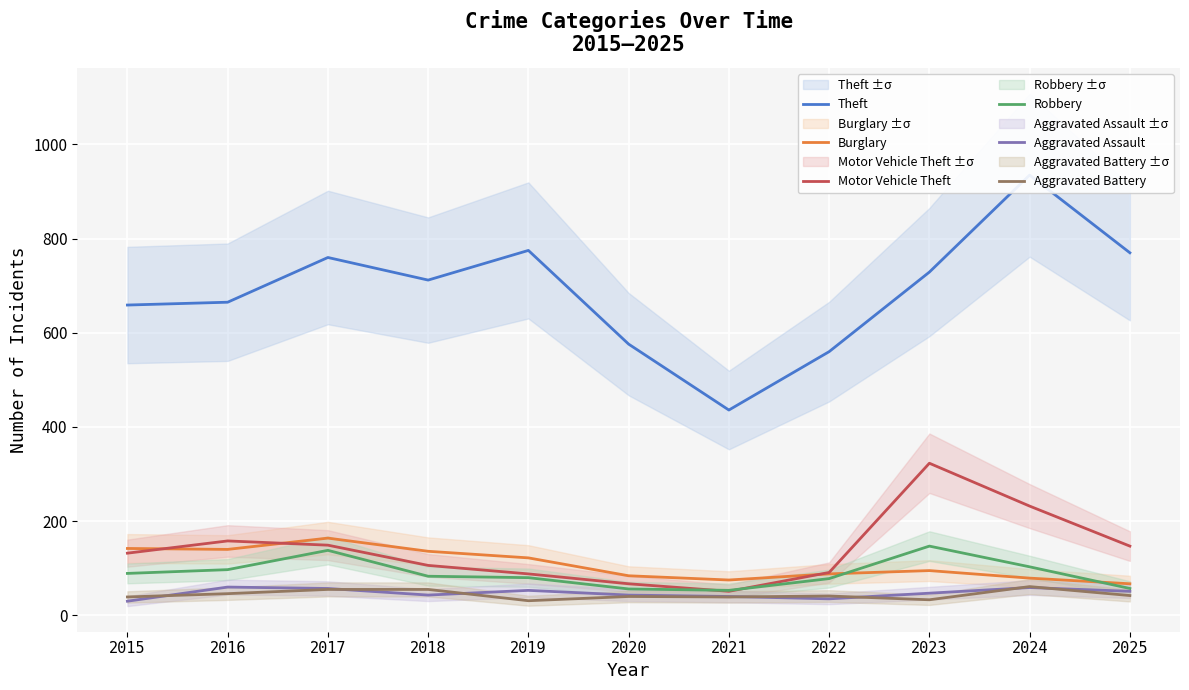

What is the spread (max minus min) of values at 2025?

728